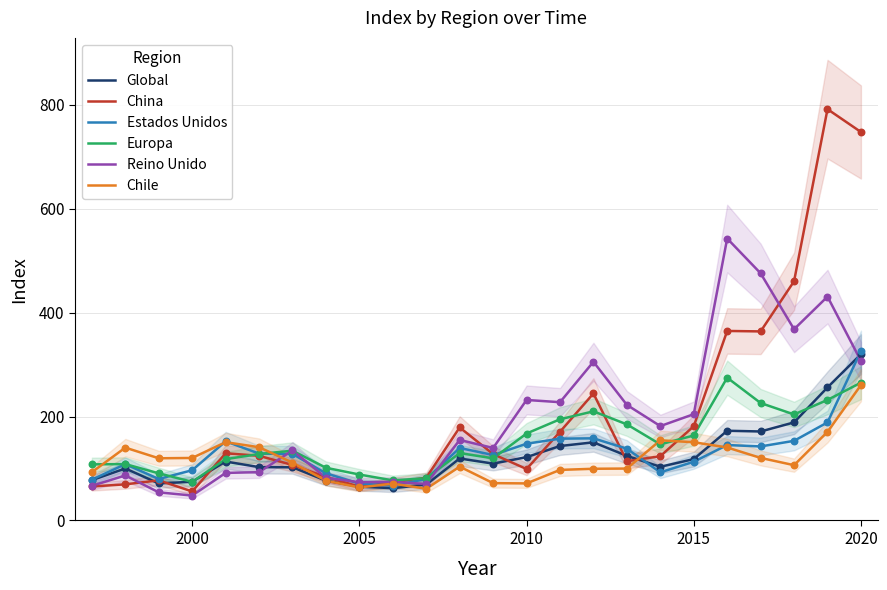

At how many categories does at least one series exceed 681?

2